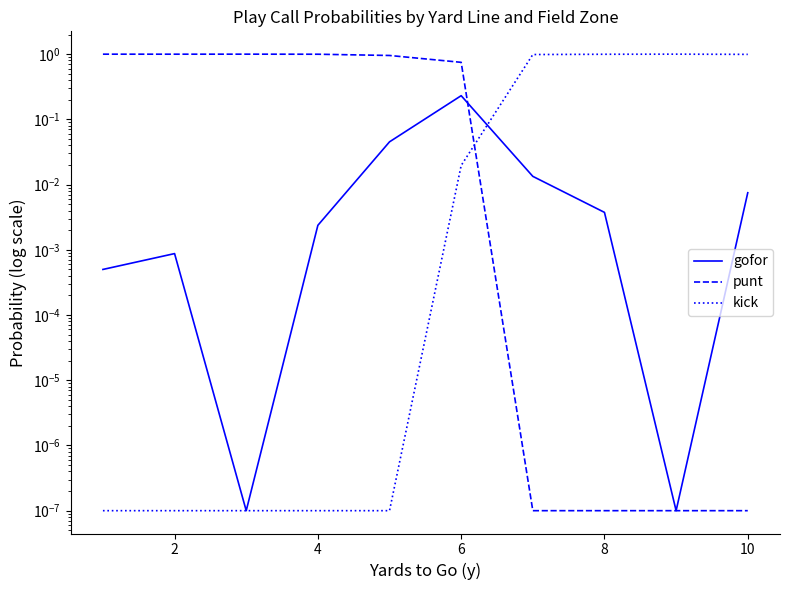

Which series has the largest total across all categories?

punt